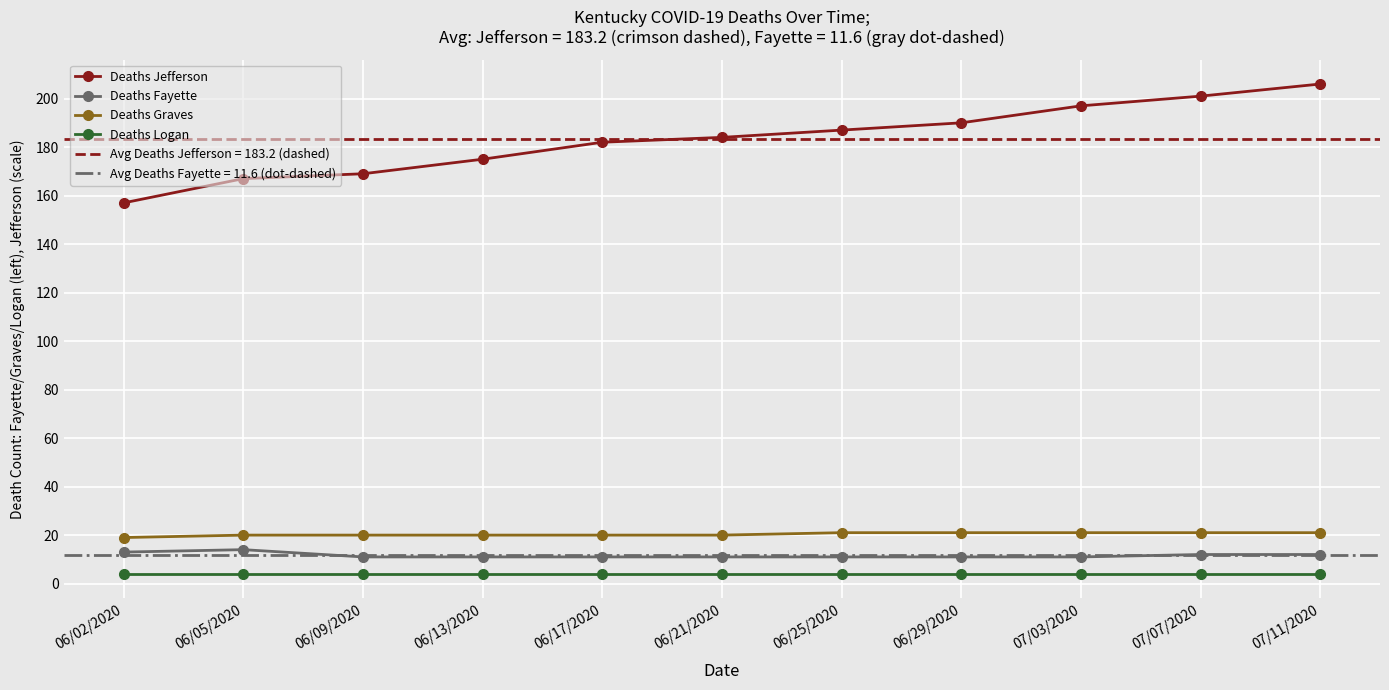

True or false: Deaths Logan and Deaths Jefferson cross at least once.

False